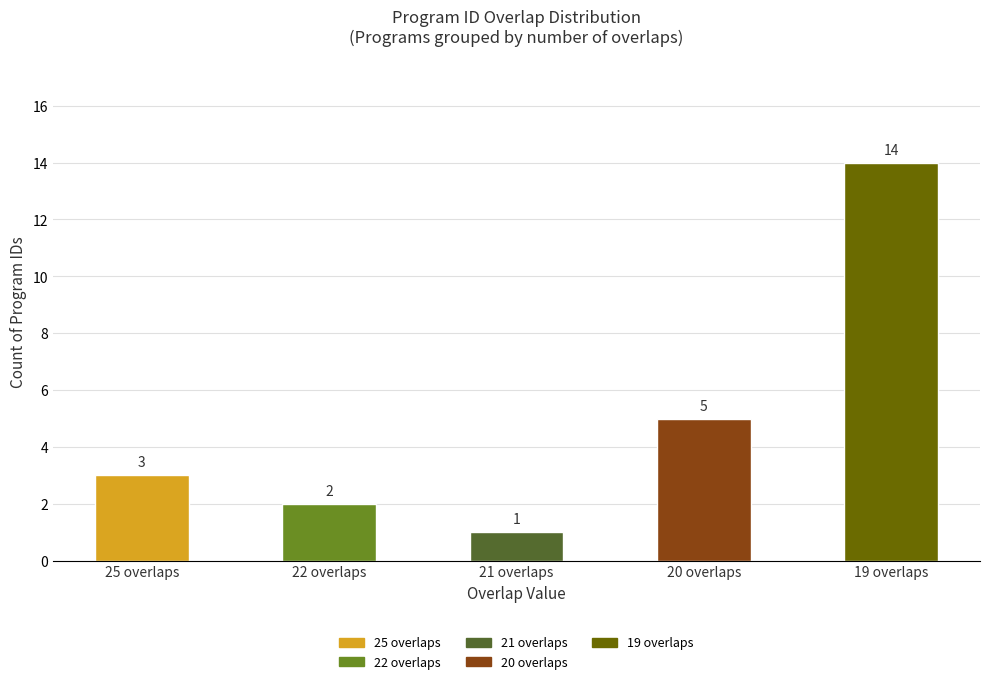

What is the approximate value at 19 overlaps?

14